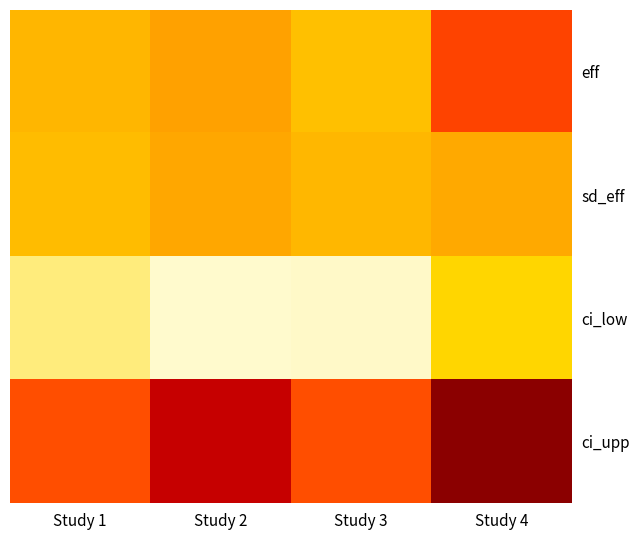

Which has a higher value, Study 2 or Study 1?

Study 2